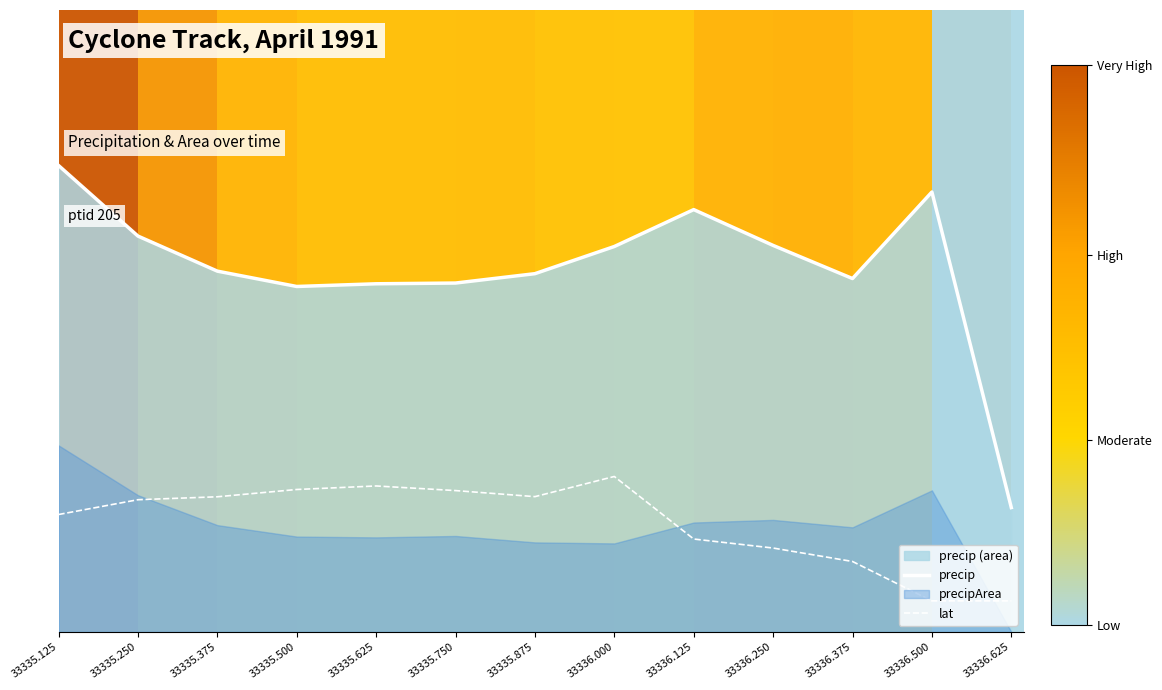

The value of precip at 33336.125 is 0.7. True or false?

True